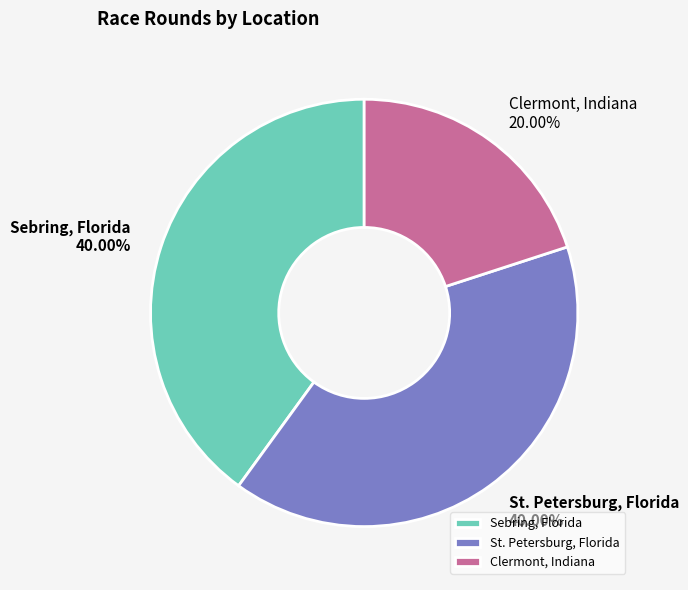

Is St. Petersburg, Florida the majority of the pie?

No